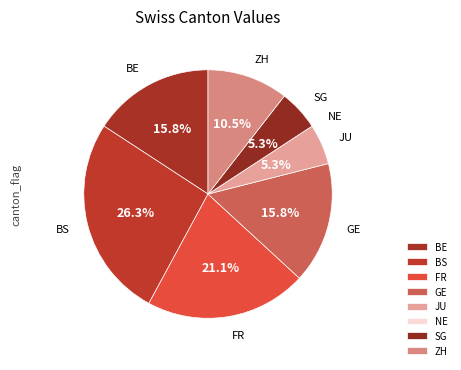

Does any single category account for the majority?

No